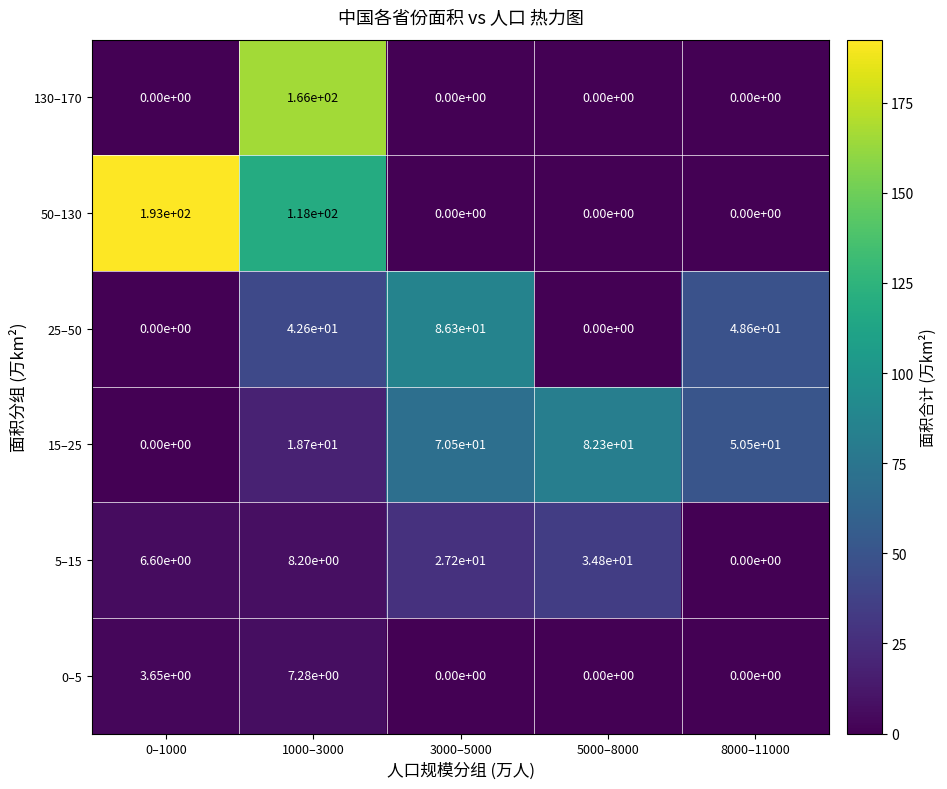

The value of 130–170 at 8000–11000 is 0.0. True or false?

True